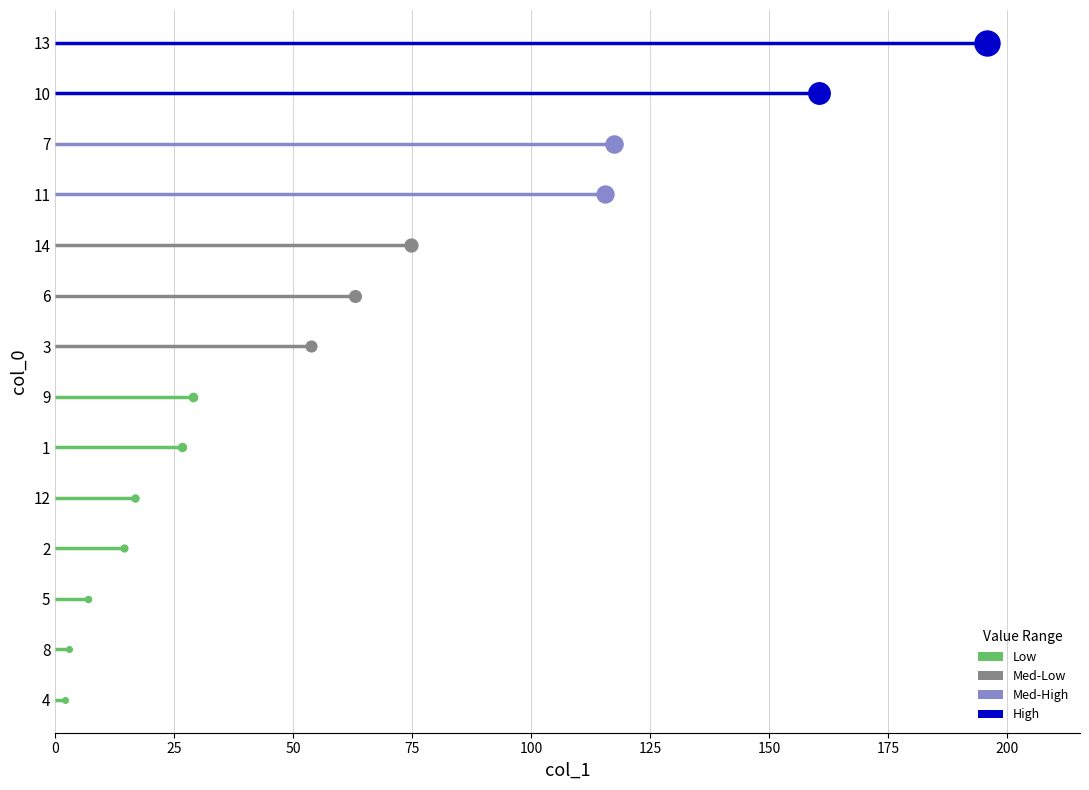

How many data points are less than 53?

7